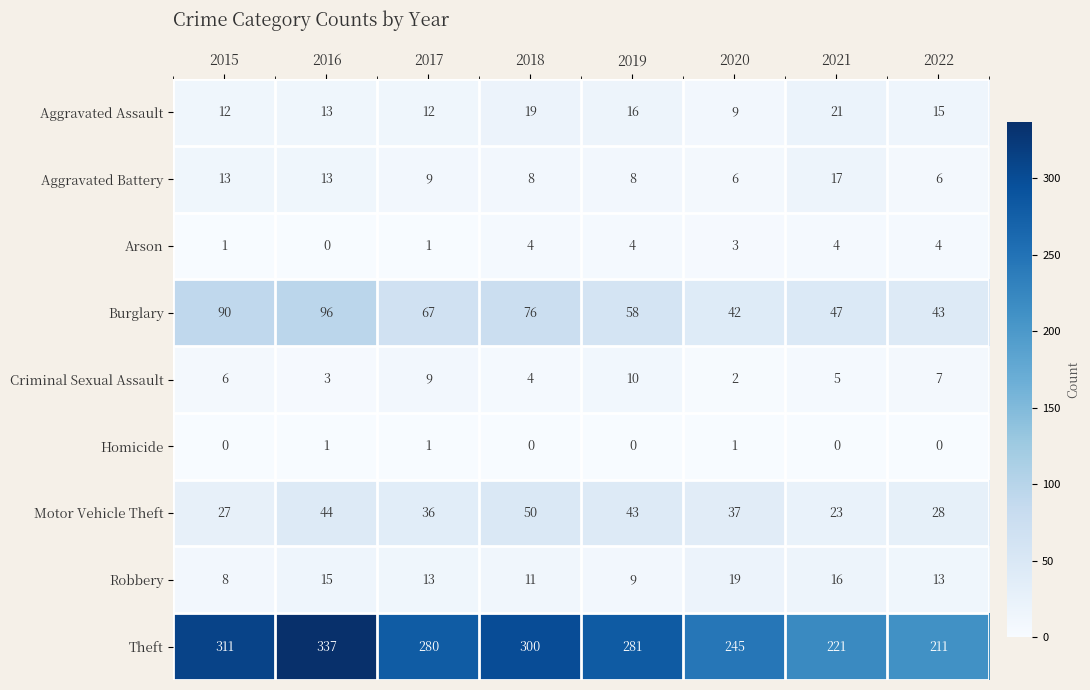

At which category is the sum across all series the highest?

2016